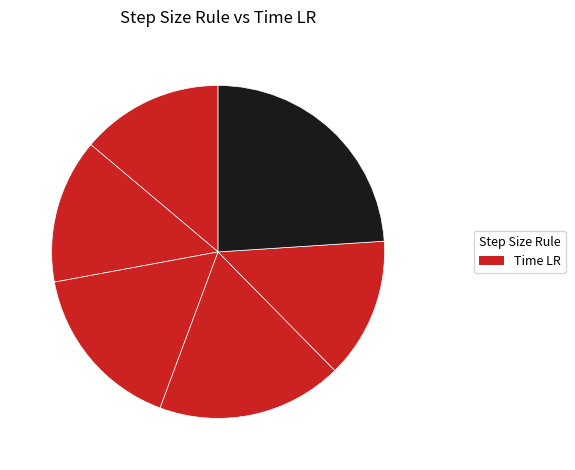

Count the number of slices in the pie.

6